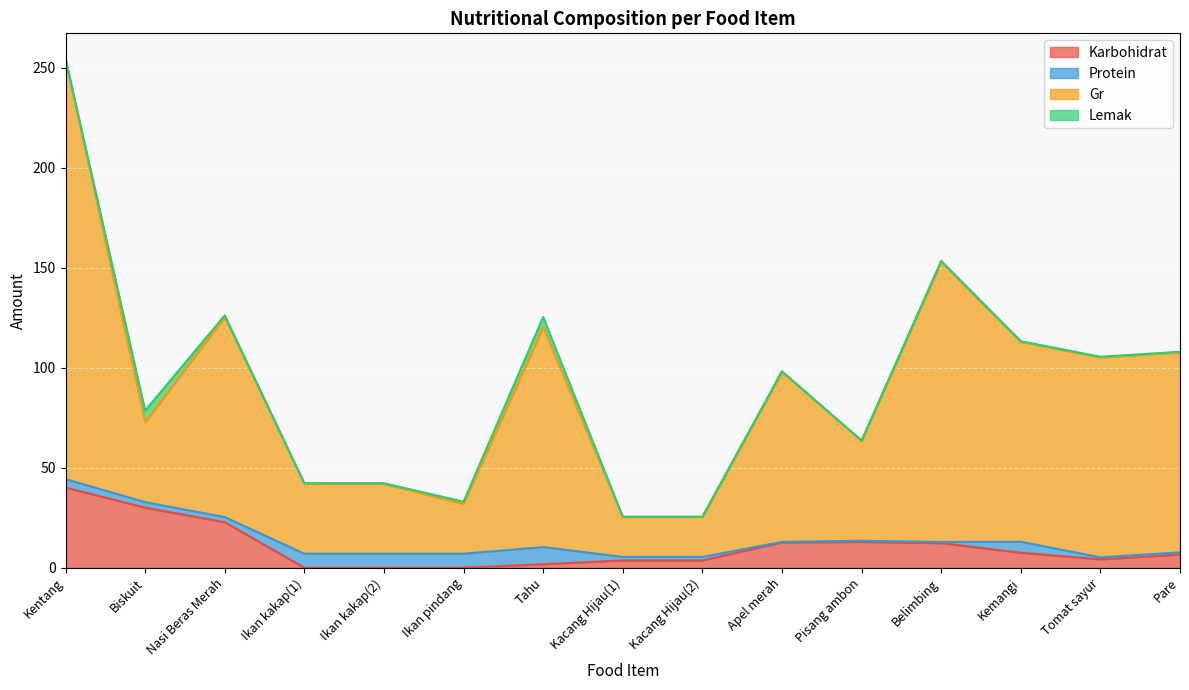

List the labels in order of Karbohidrat value, largest first.

Kentang, Biskuit, Nasi Beras Merah, Pisang ambon, Apel merah, Belimbing, Kemangi, Pare, Tomat sayur, Kacang Hijau(1), Kacang Hijau(2), Tahu, Ikan kakap(1), Ikan kakap(2), Ikan pindang